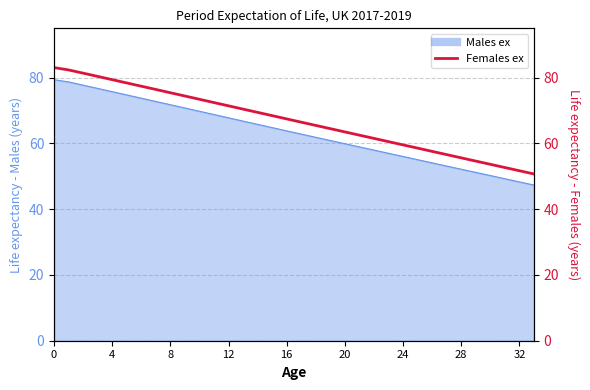

Does the chart display data point markers on the line(s)?

No